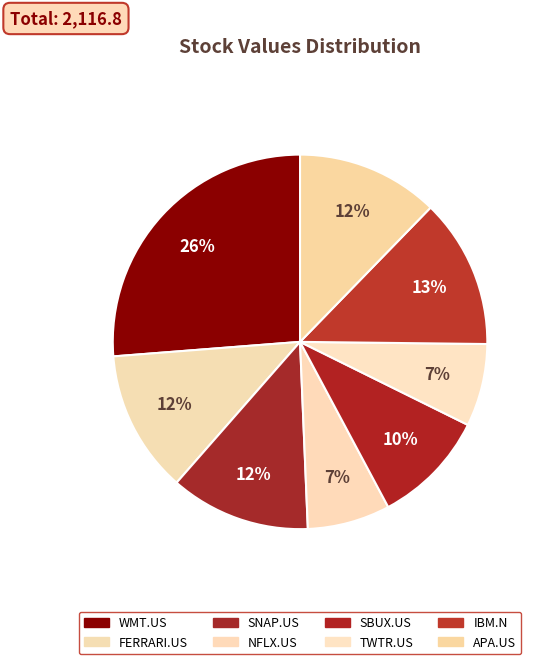

How many segments does this pie chart have?

8